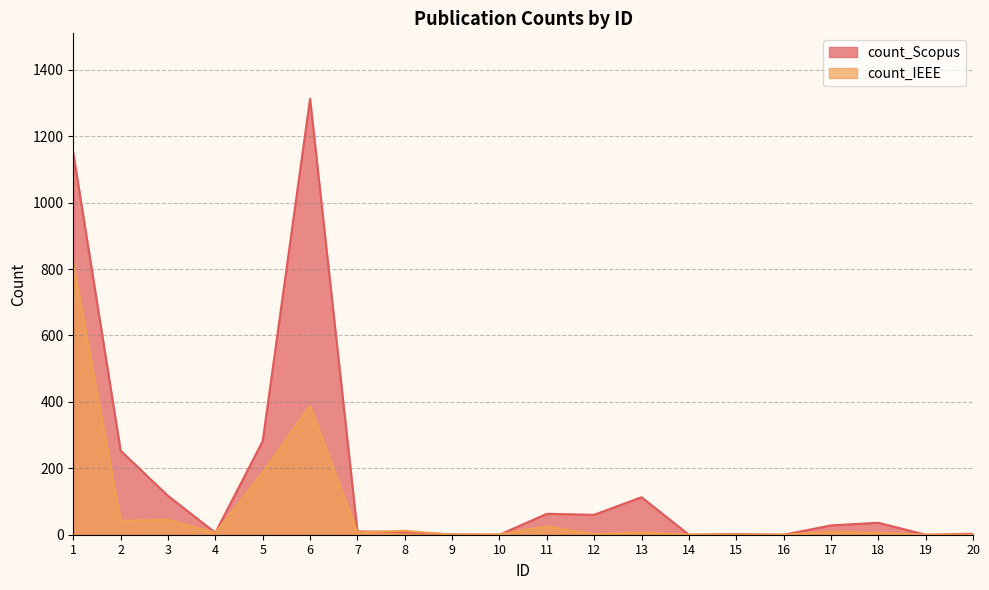

How many series are shown in this chart?

2